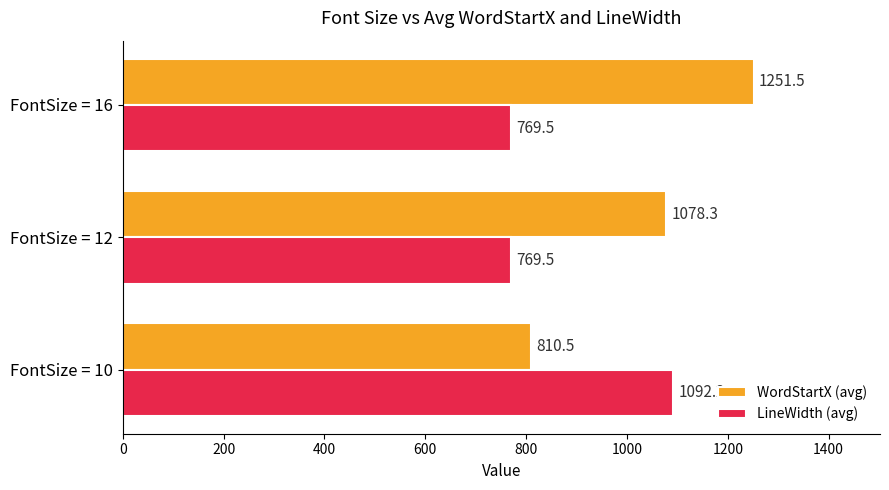

What is the minimum value for LineWidth (avg)?

769.5